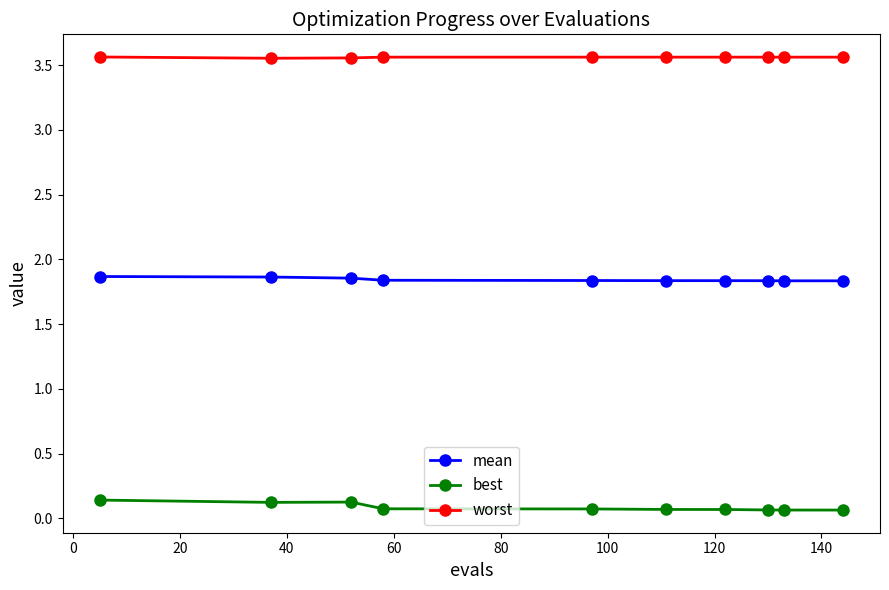

At how many categories does at least one series exceed 2?

10